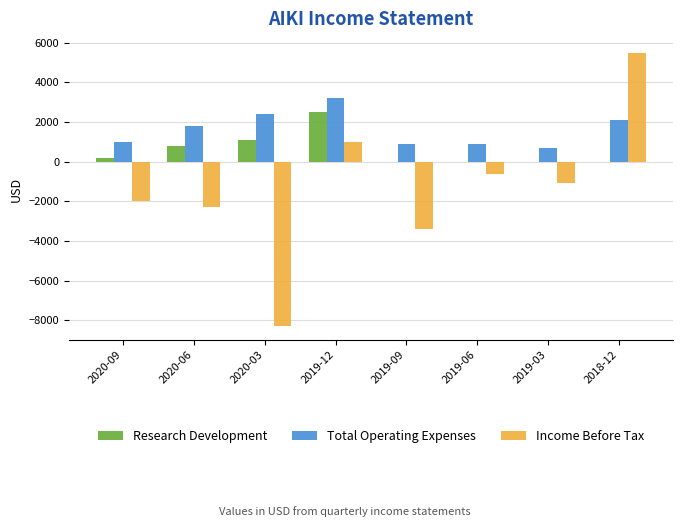

Which category has the highest value across all series?

2018-12